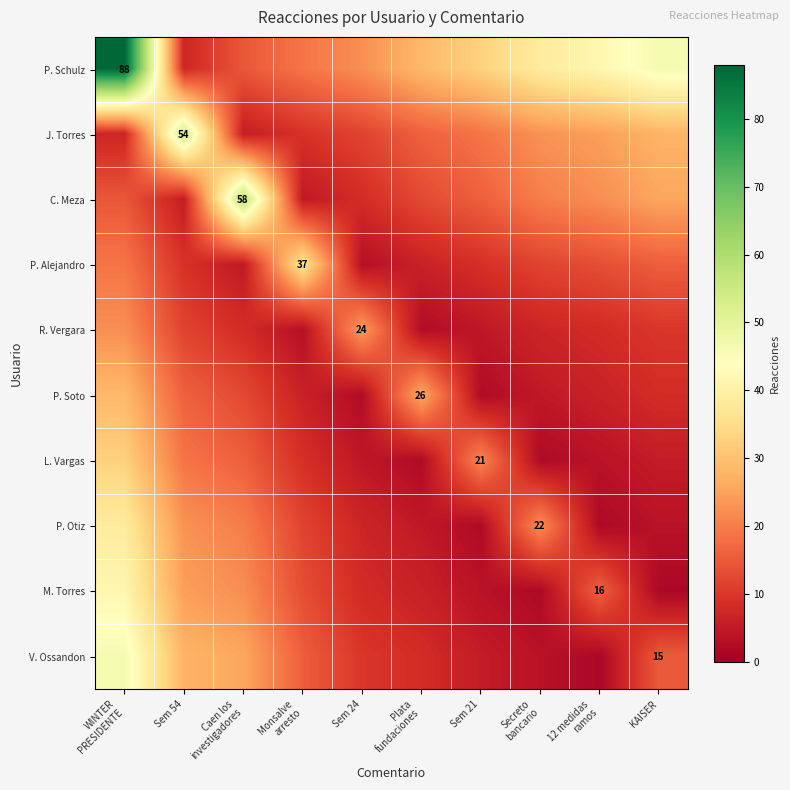

True or false: V. Ossandon has a value of 1.6 at 12 medidas ramos.

True